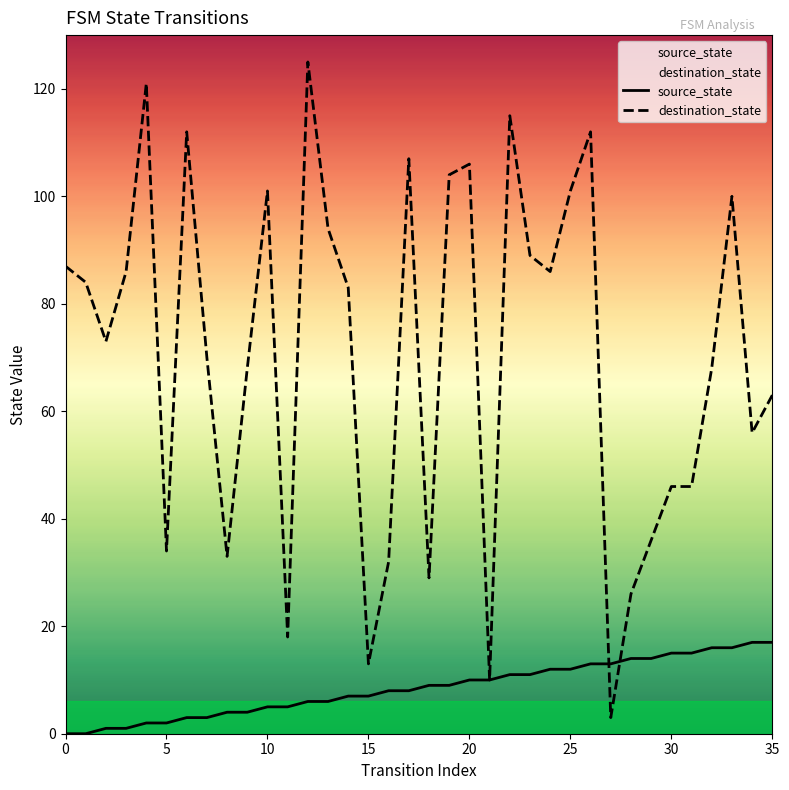

How many values in the destination_state series exceed 83?

17